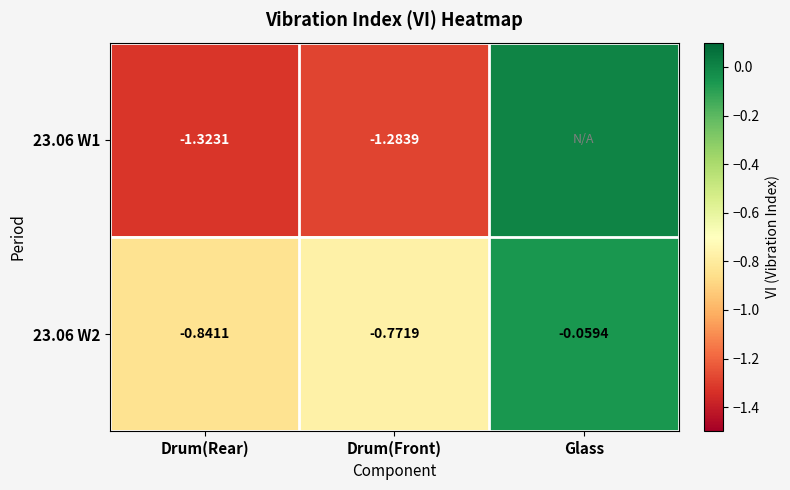

Which category has the lowest value in the 23.06 W2 series?

Drum(Rear)